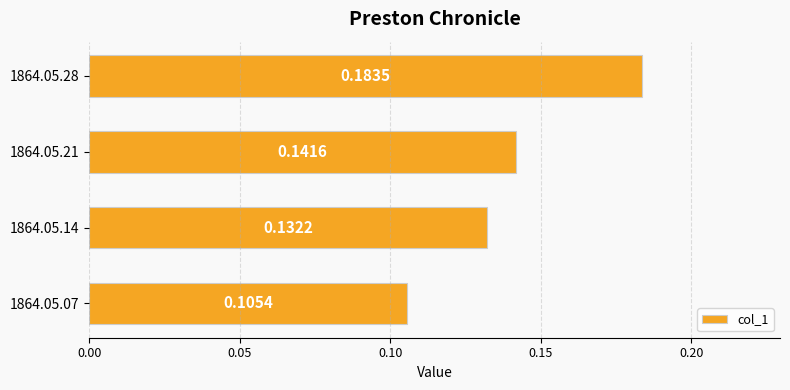

Which has a higher value, 1864.05.14 or 1864.05.21?

1864.05.21